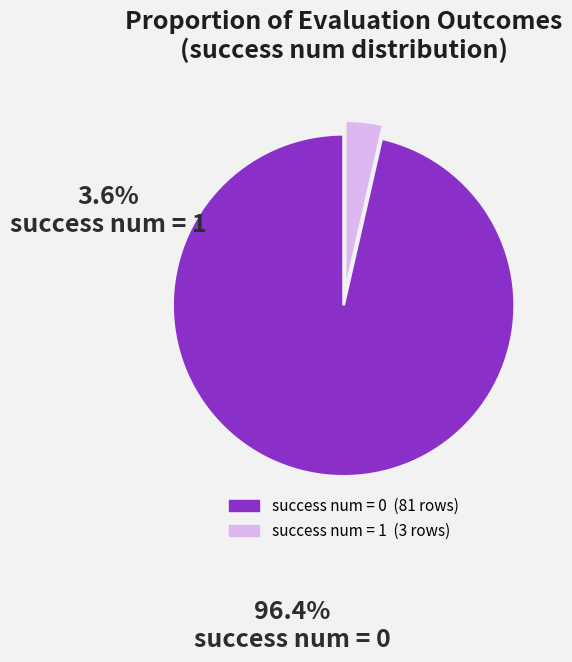

Is it true that success num = 1 is 4% of the pie?

True